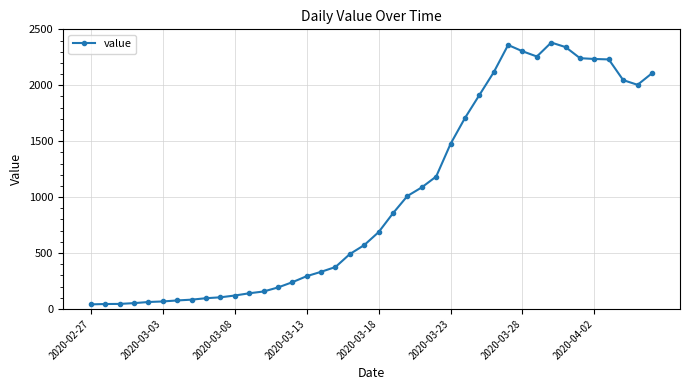

What is the maximum value shown in the chart?

2382